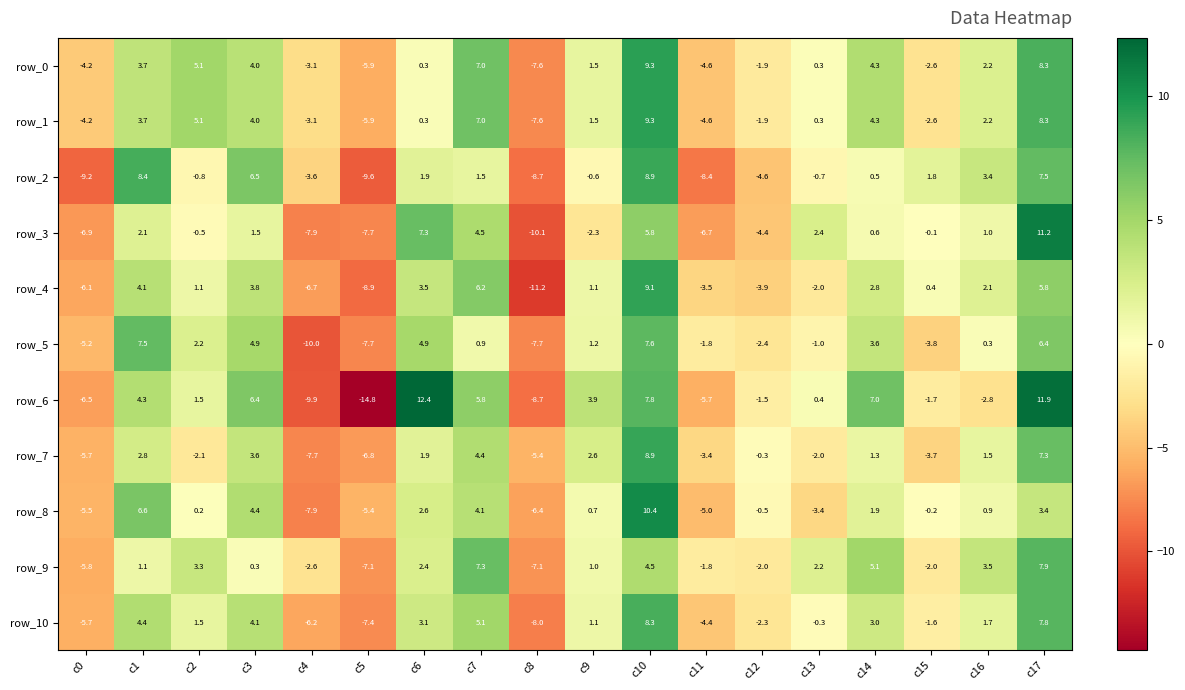

What is the smallest value displayed?

-14.8